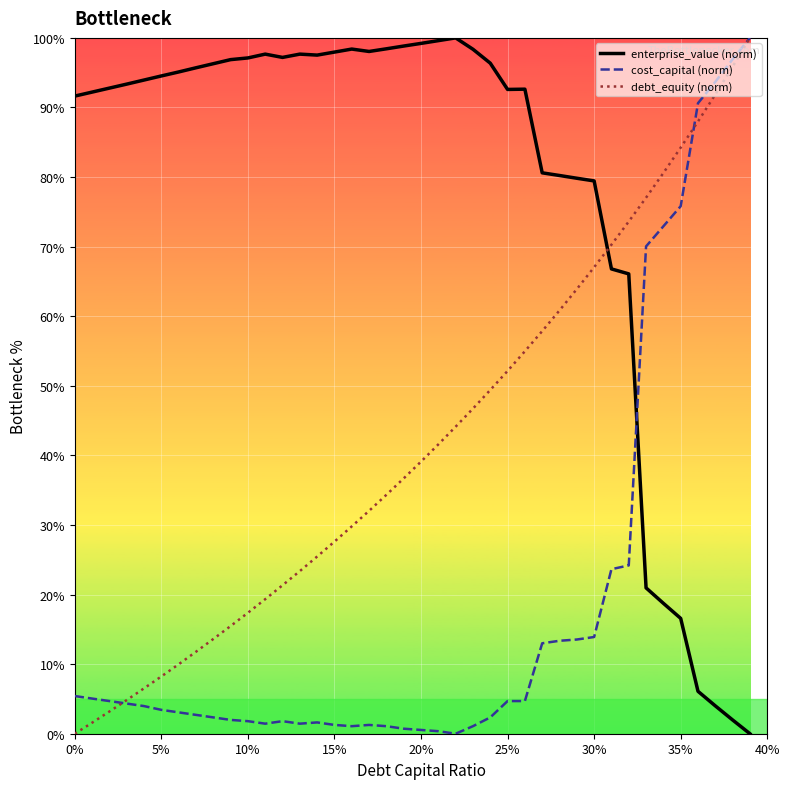

Which series ends up on top after the final intersection of debt_equity (norm) and enterprise_value (norm)?

debt_equity (norm)